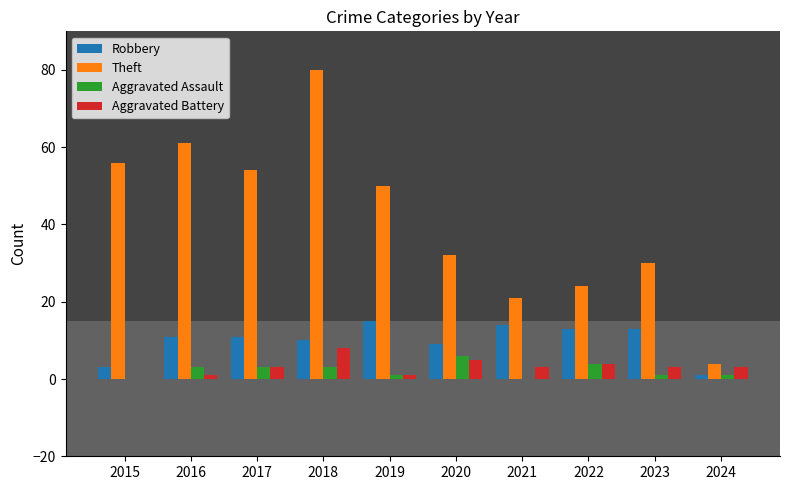

What is the difference between the Theft values at 2019 and 2022?

26